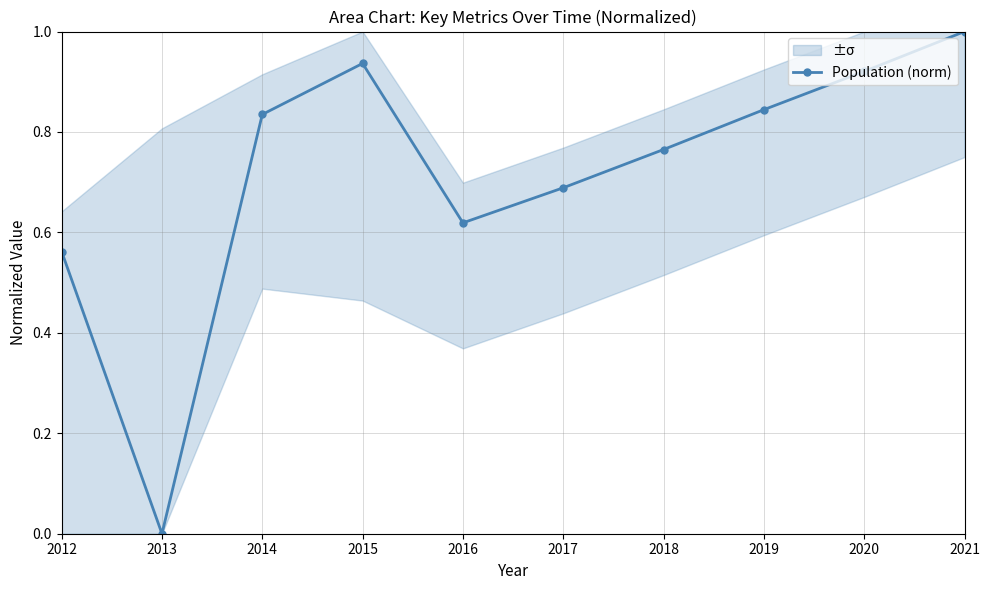

What is the value of the 3rd point from the left?

0.8